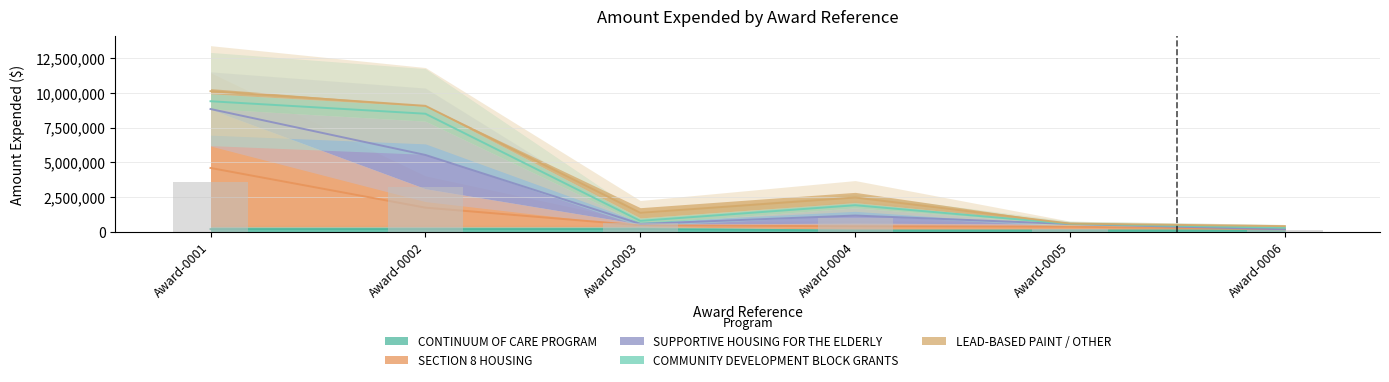

What are all the series names shown in the legend?

CONTINUUM OF CARE PROGRAM, SECTION 8 HOUSING, SUPPORTIVE HOUSING FOR THE ELDERLY, COMMUNITY DEVELOPMENT BLOCK GRANTS, LEAD-BASED PAINT / OTHER